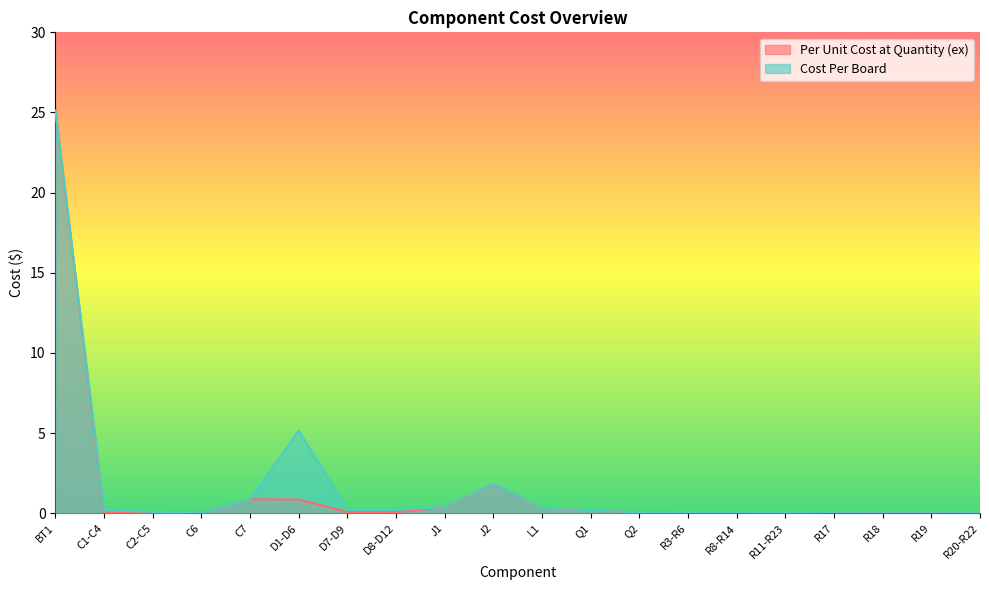

Read the Cost Per Board value at C2-C5.

0.1